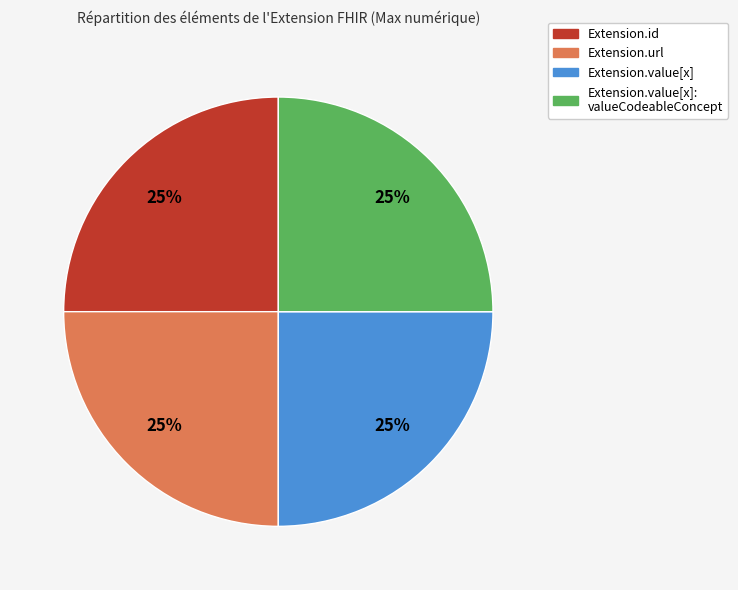

Count the number of slices in the pie.

4